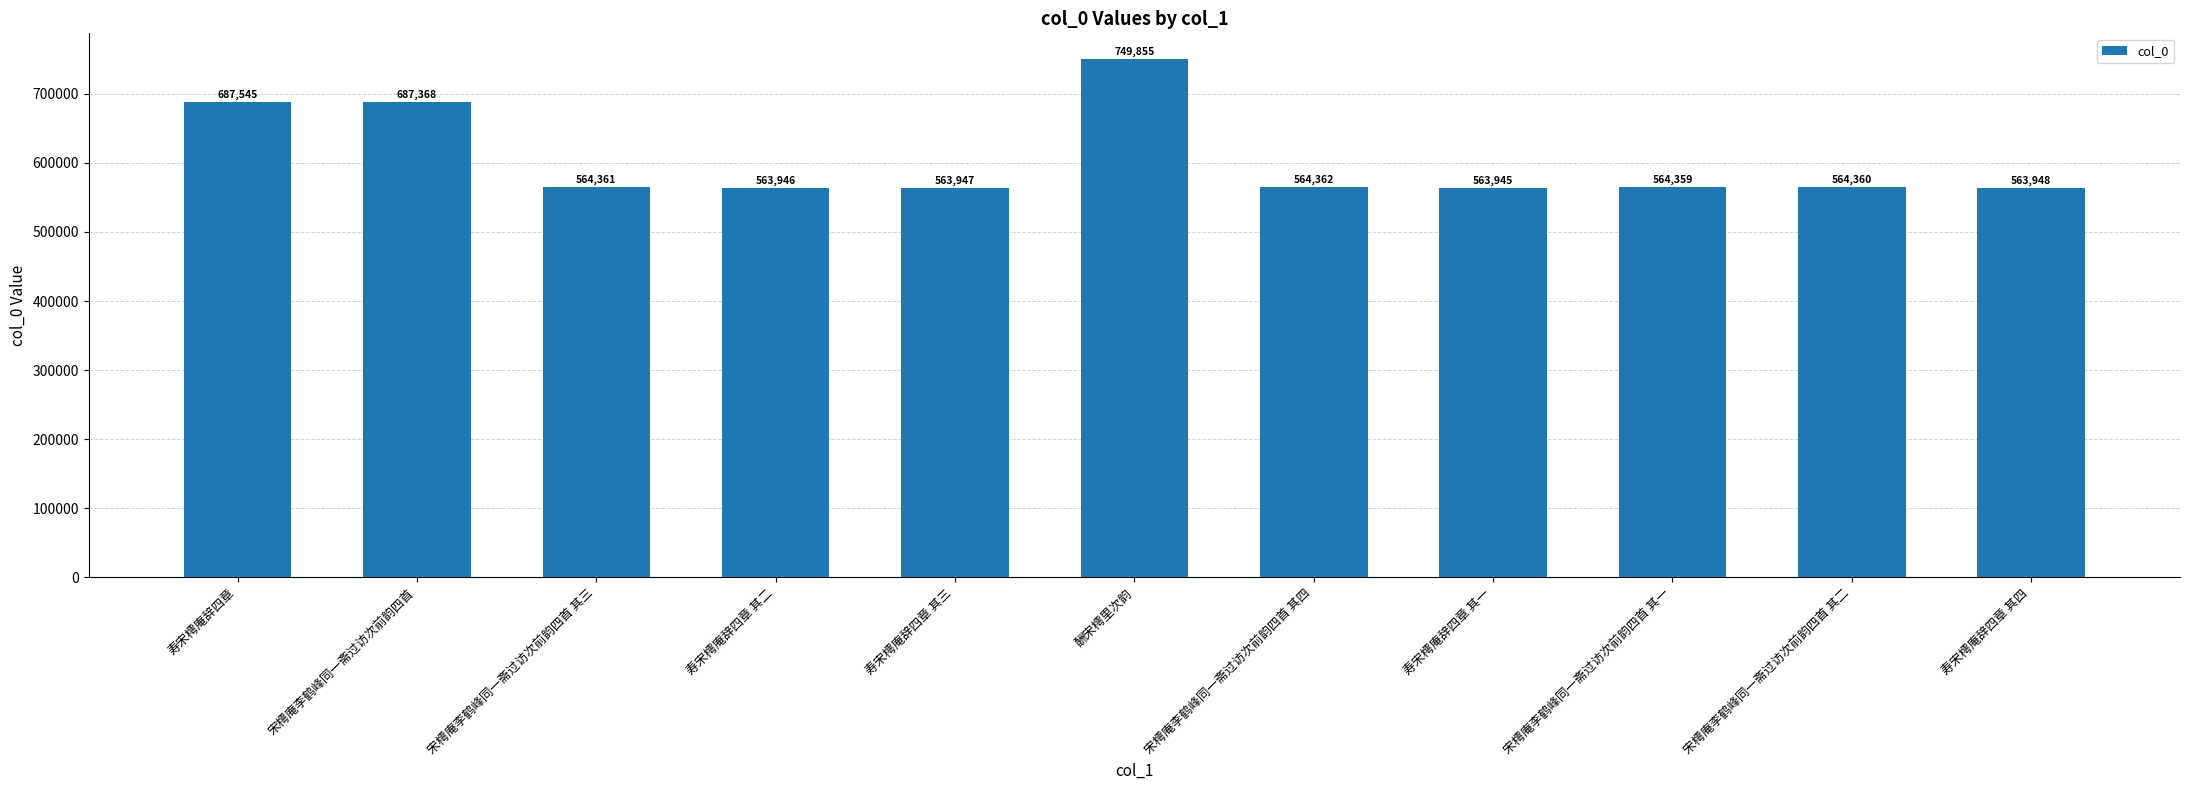

Reading left to right, transcribe all the data shown in this chart.

687545	687368	564361	563946	563947	749855	564362	563945	564359	564360	563948